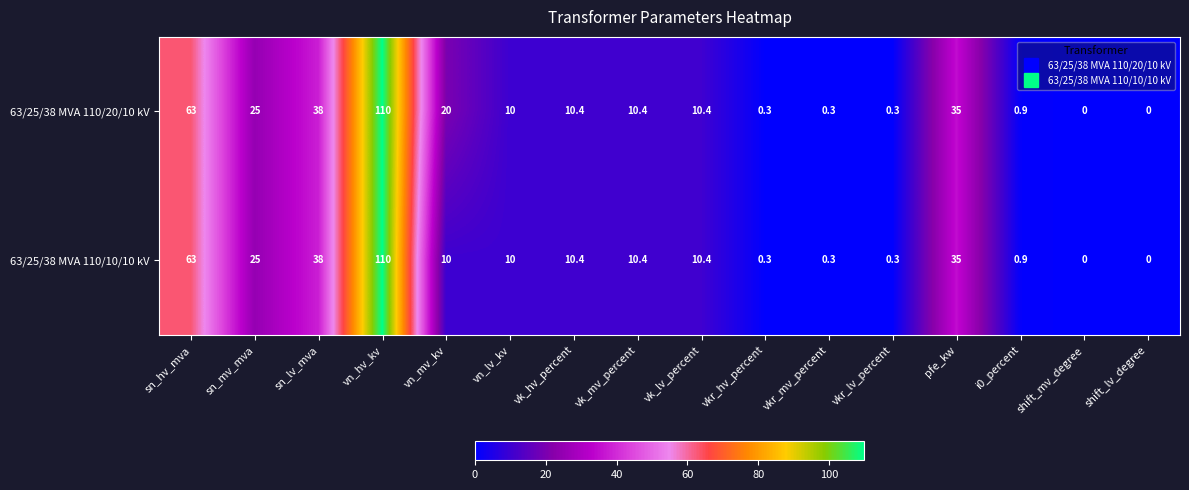

Is it true that 63/25/38 MVA 110/10/10 kV equals 0.2 at vkr_hv_percent?

False